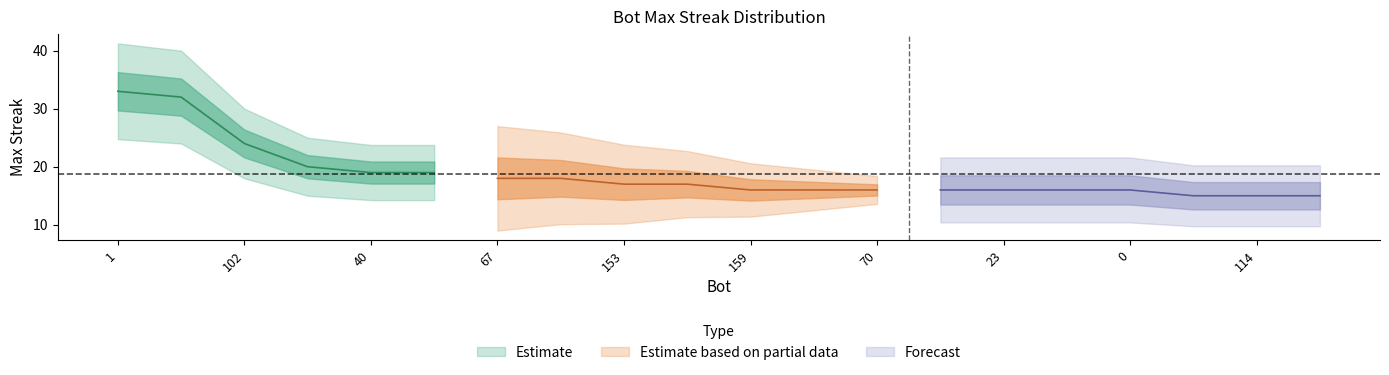

True or false: the data shows 44 at 1.

False